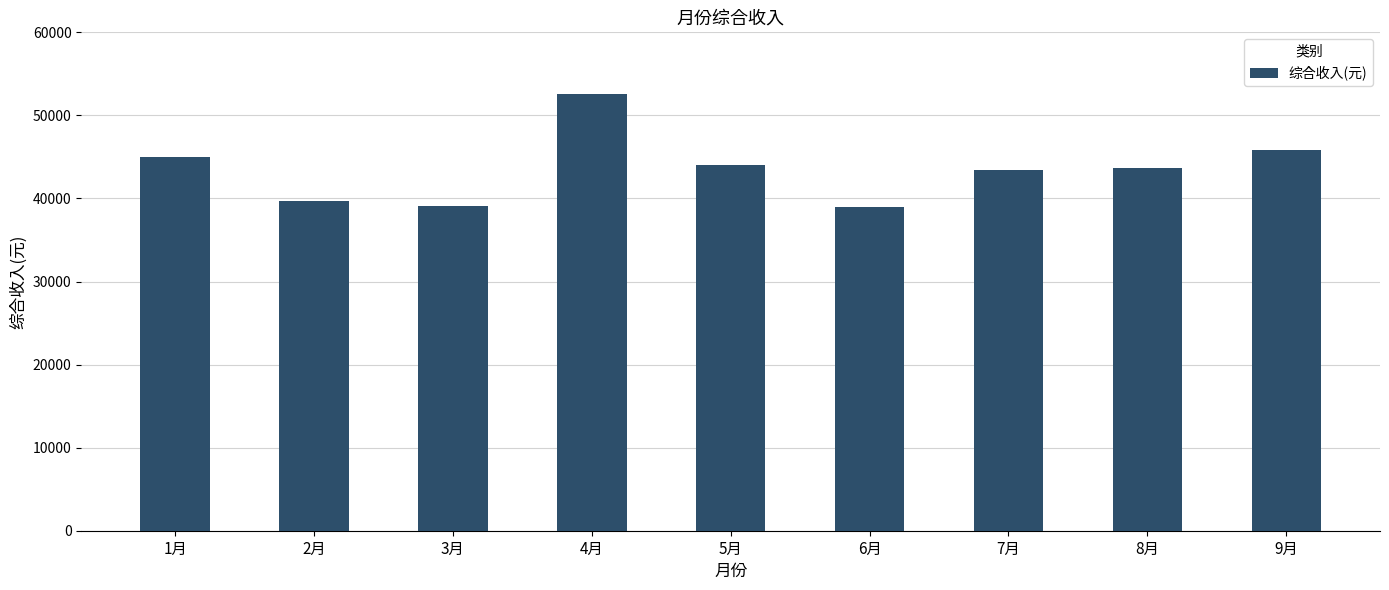

Count the number of values greater than 43719.

5